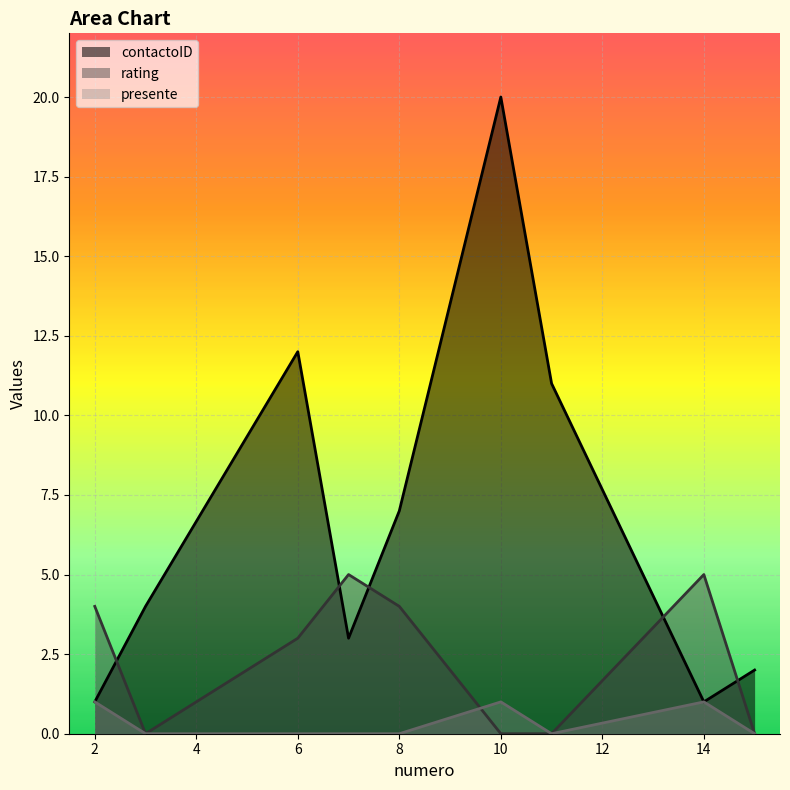

Rank the series by their average value, from highest to lowest.

contactoID, rating, presente